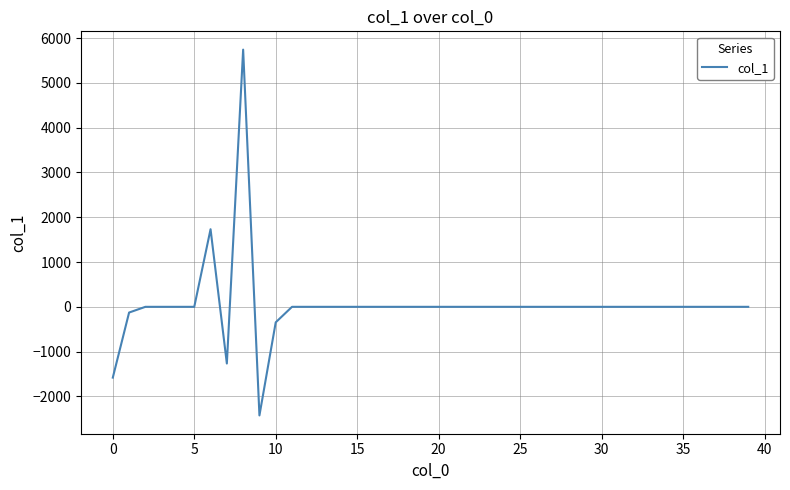

What is the minimum value shown in the chart?

-2424.3